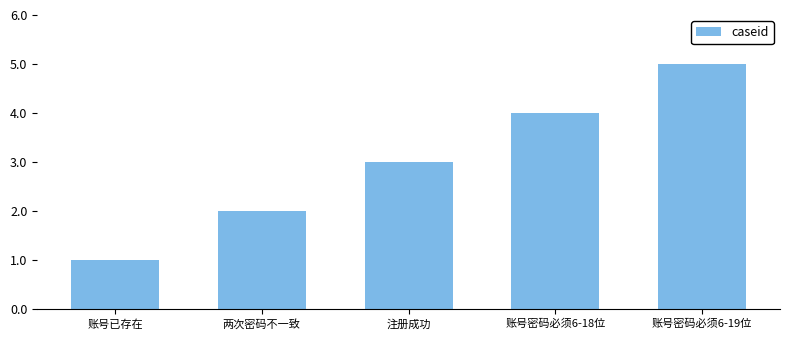

The value at 账号密码必须6-19位 is 5. True or false?

True